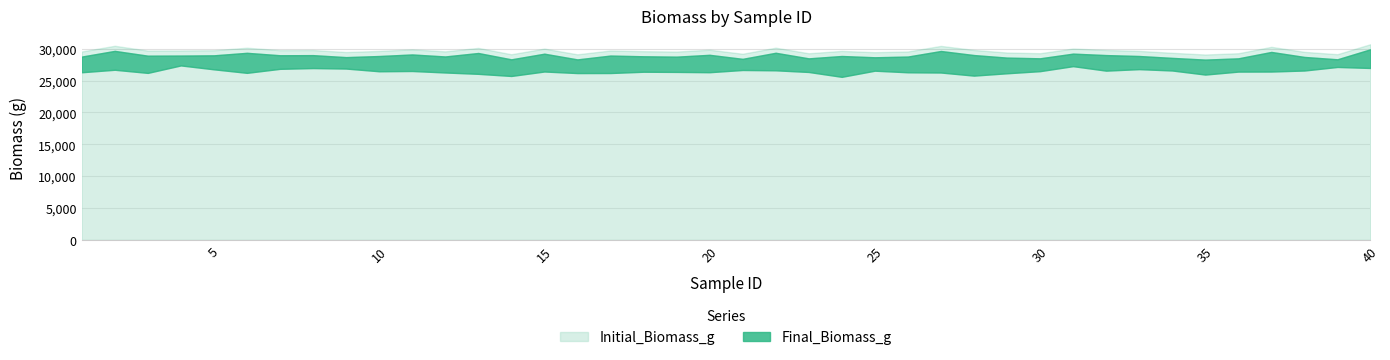

How many lines are shown in the chart?

2